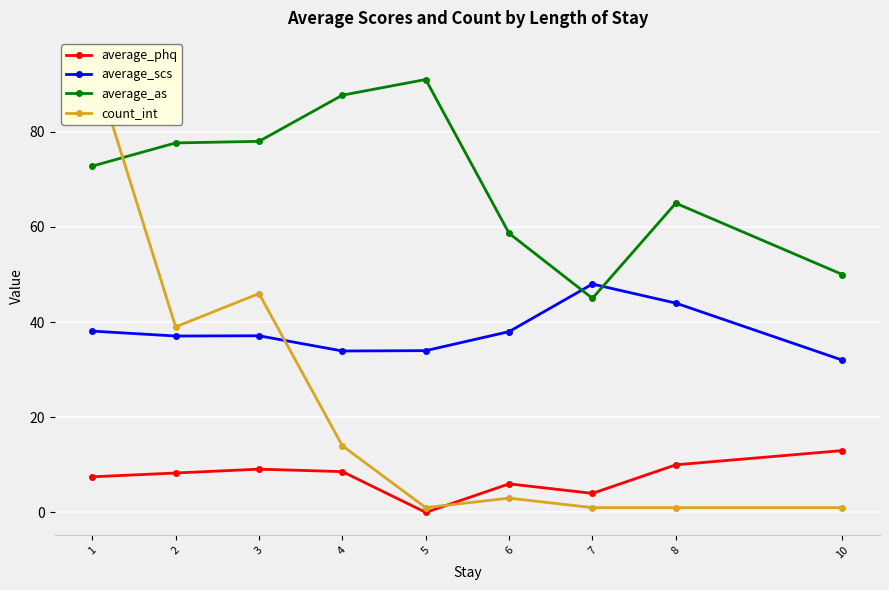

Reading right to left, transcribe all the data shown in this chart.

average_phq: 10=13.0	8=10.0	7=4.0	6=6.0	5=0.0	4=8.6	3=9.1	2=8.3	1=7.5
average_scs: 10=32.0	8=44.0	7=48.0	6=38.0	5=34.0	4=33.9	3=37.1	2=37.1	1=38.1
average_as: 10=50.0	8=65.0	7=45.0	6=58.7	5=91.0	4=87.7	3=78.0	2=77.7	1=72.8
count_int: 10=1.0	8=1.0	7=1.0	6=3.0	5=1.0	4=14.0	3=46.0	2=39.0	1=95.0